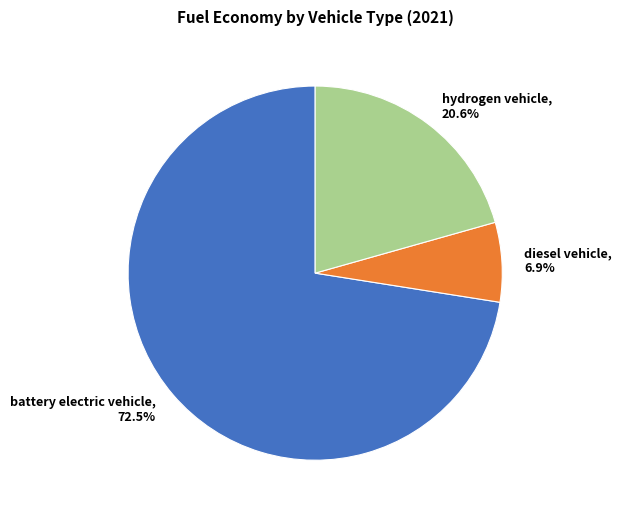

How many segments does this pie chart have?

3